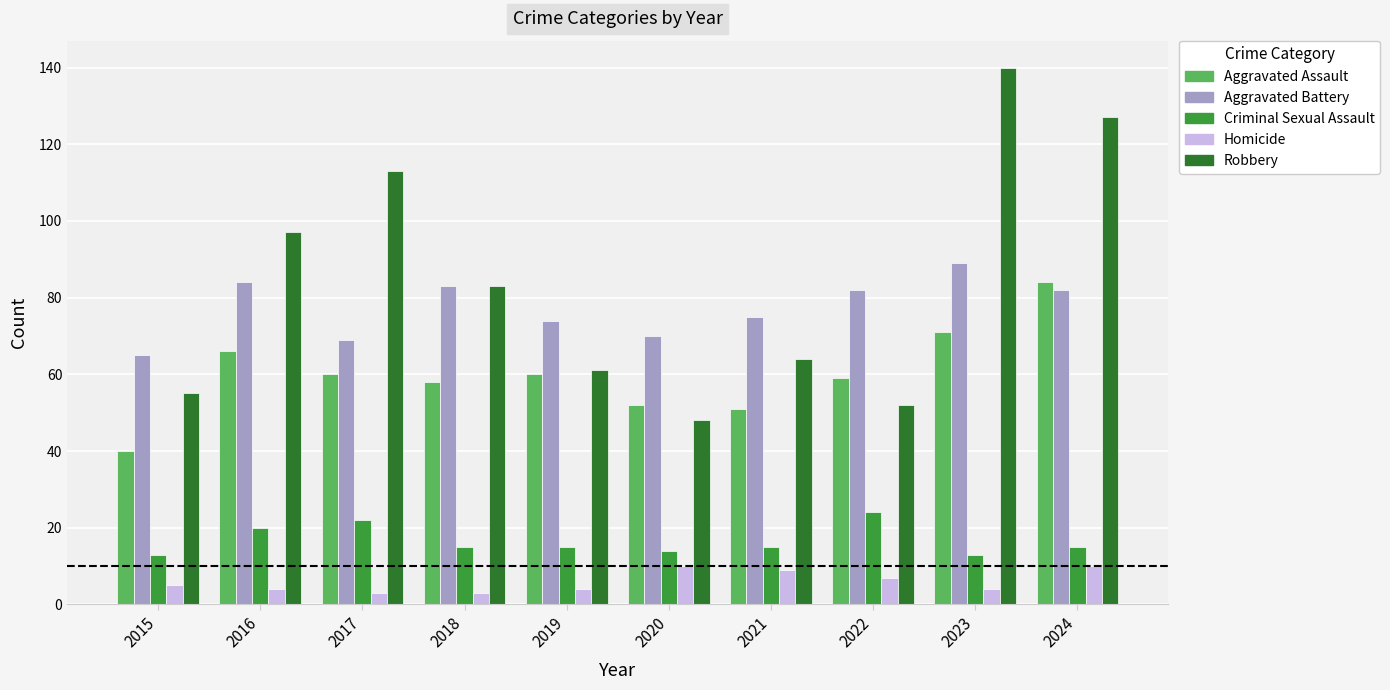

How many categories are shown in the chart?

10